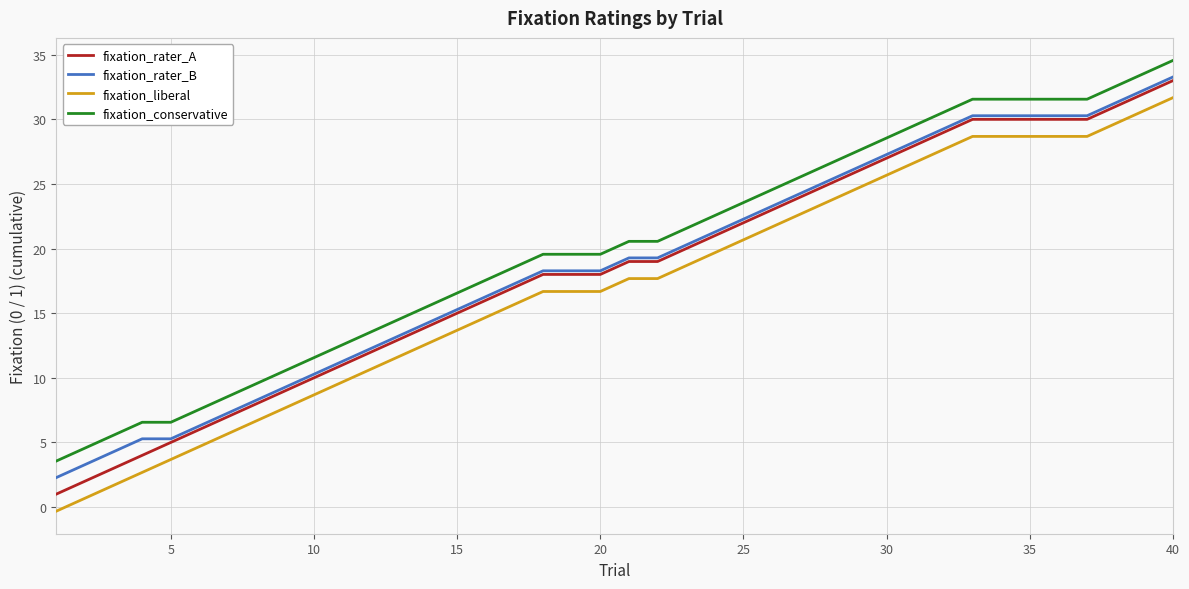

What is the greatest value displayed?

34.6